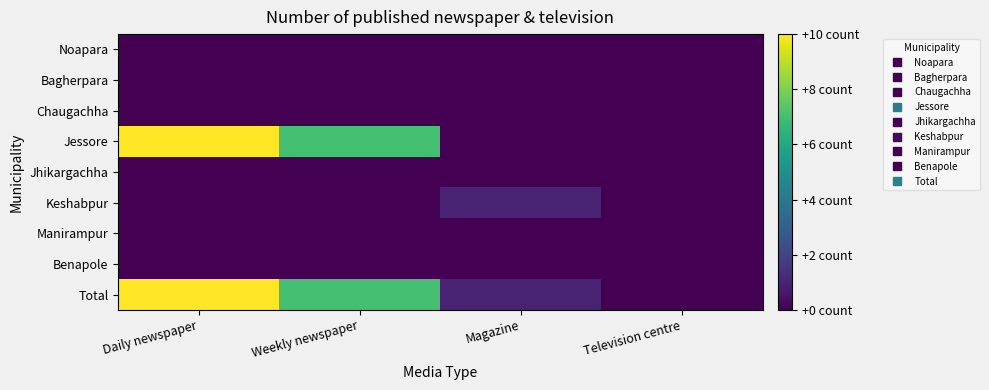

Count the number of data series in this chart.

9